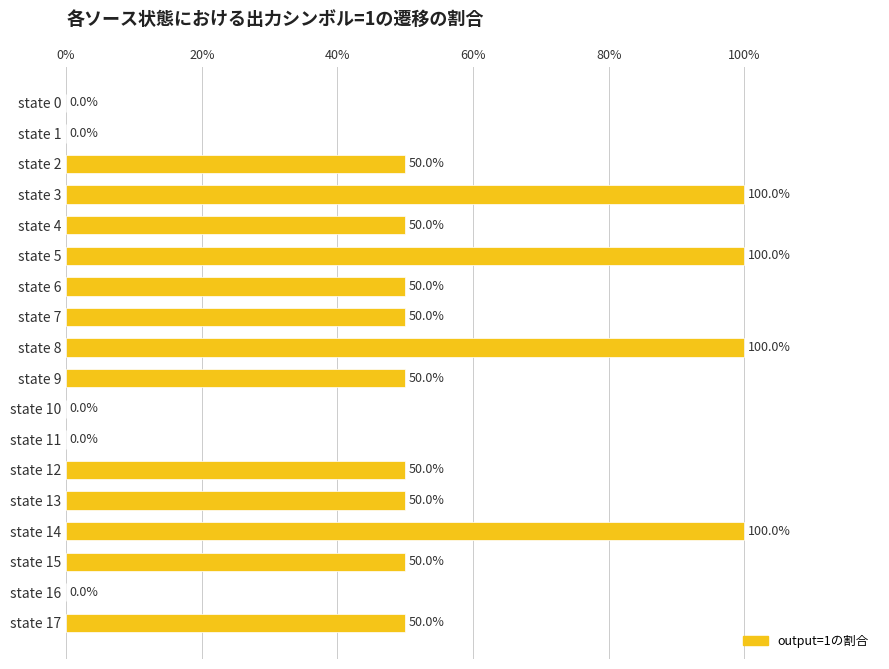

Count the values in the range 0 to 50.

14